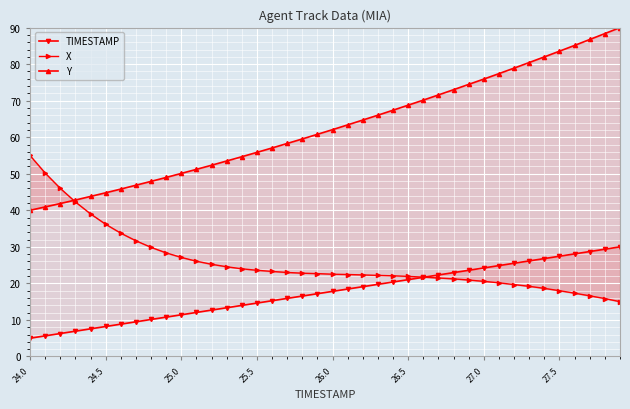

Which has a higher value, 25.0 or 27.0?

27.0